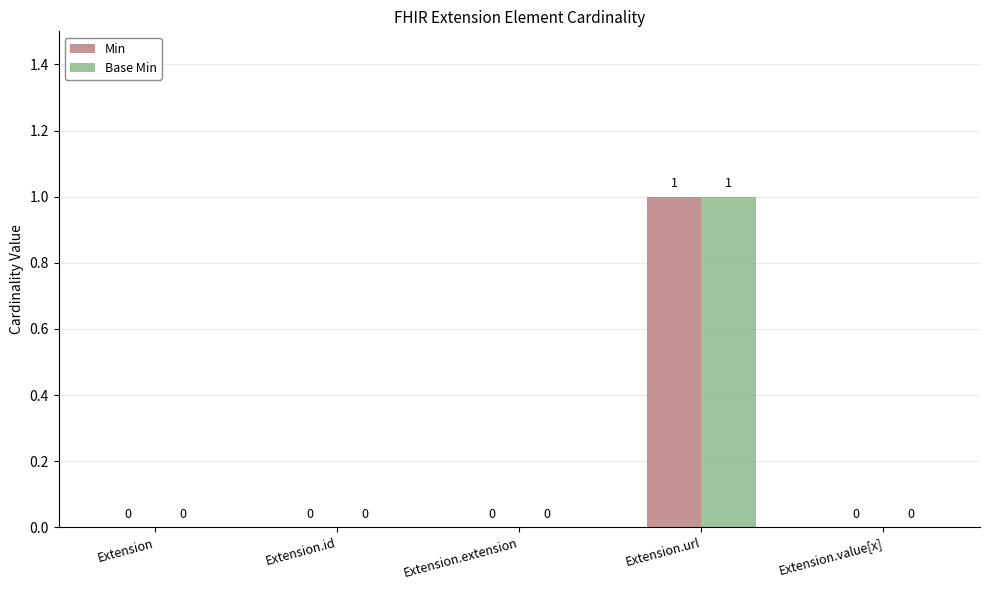

The Base Min series shows 0 at Extension.extension. True or false?

True